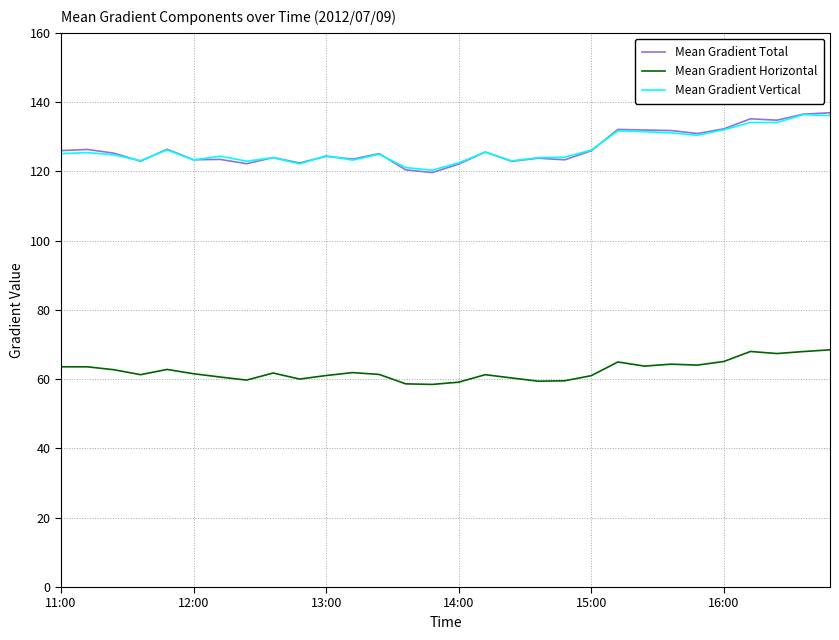

What is the minimum value shown in the chart?

58.5